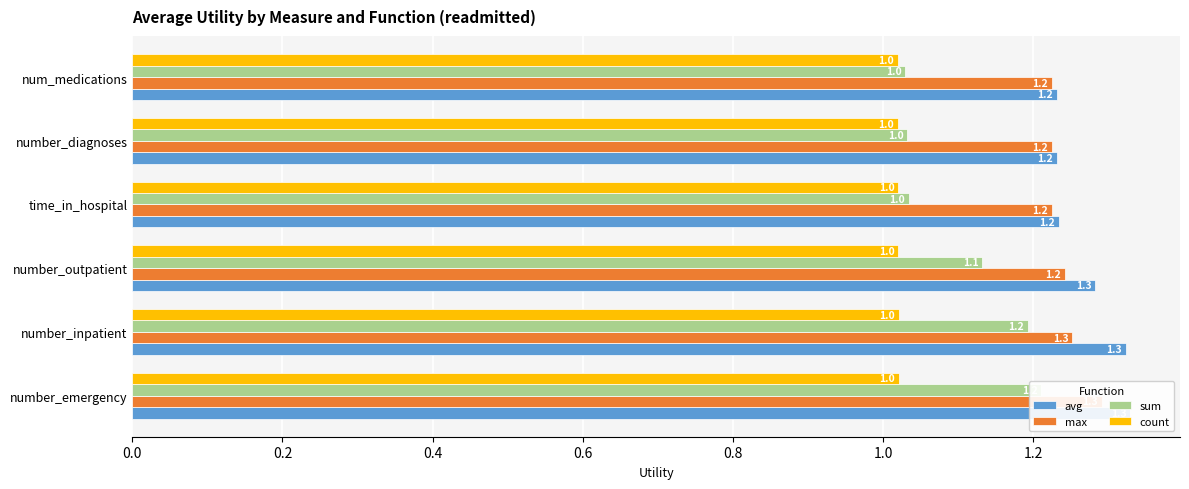

Reading right to left, list all the values displayed in this chart.

avg: 1.2	1.2	1.2	1.3	1.3	1.3
max: 1.2	1.2	1.2	1.2	1.3	1.3
sum: 1.0	1.0	1.0	1.1	1.2	1.2
count: 1.0	1.0	1.0	1.0	1.0	1.0